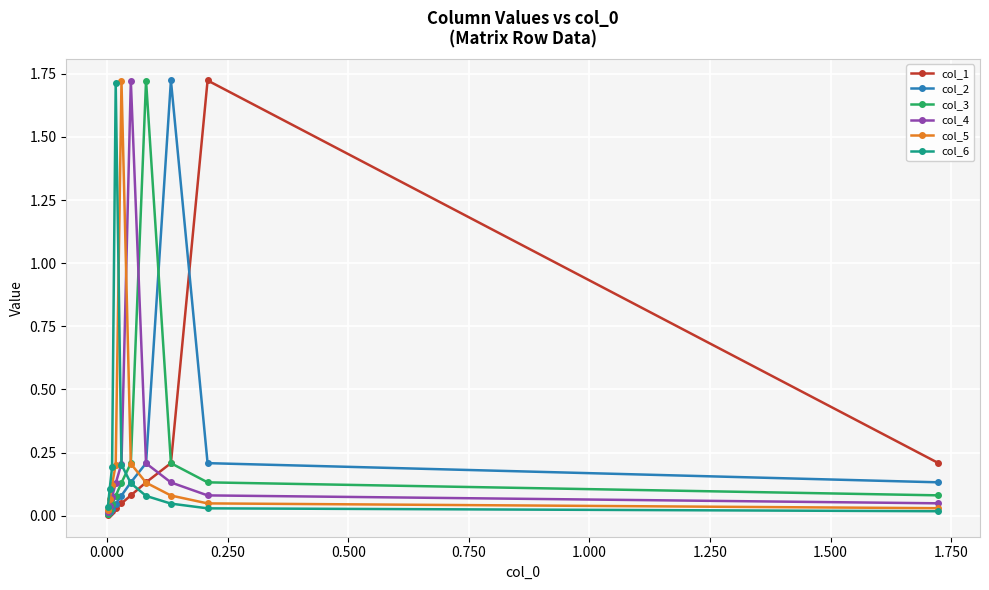

At how many categories does at least one series exceed 1?

6